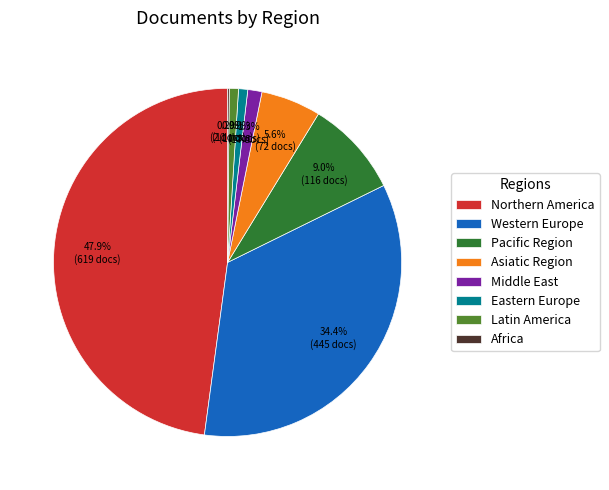

Which category has the biggest portion of the pie?

Northern America